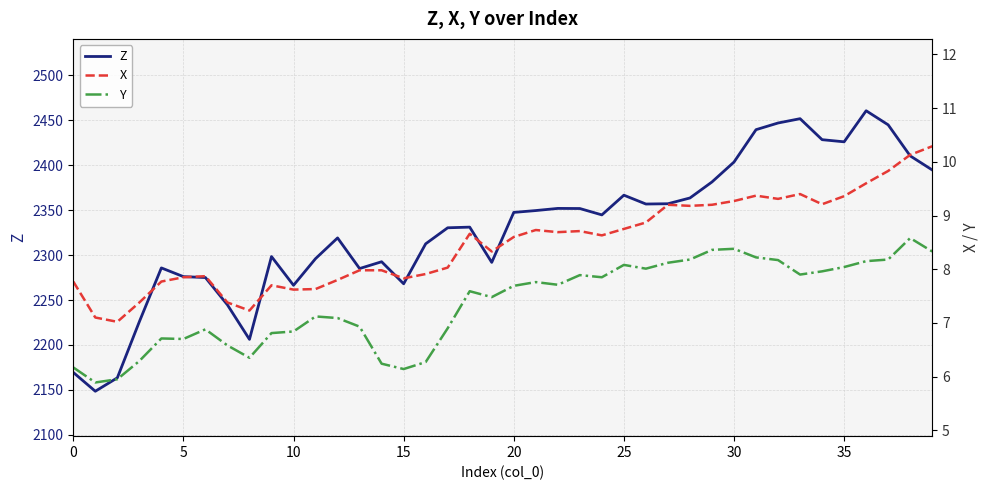

Which category has the highest value in the Y series?

38